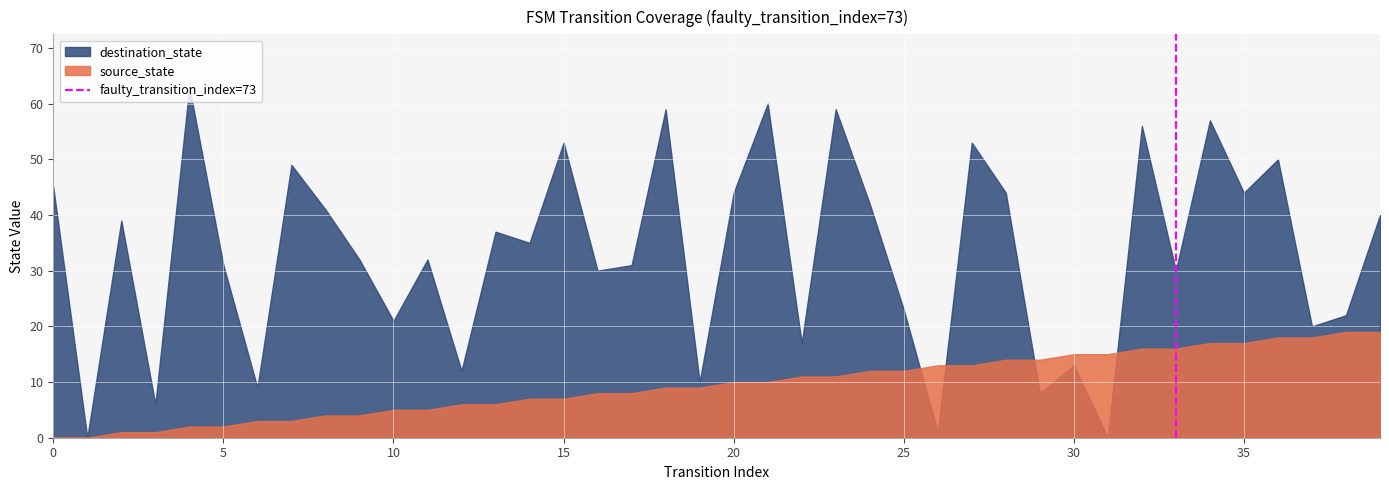

Which series has the largest range (max minus min)?

destination_state